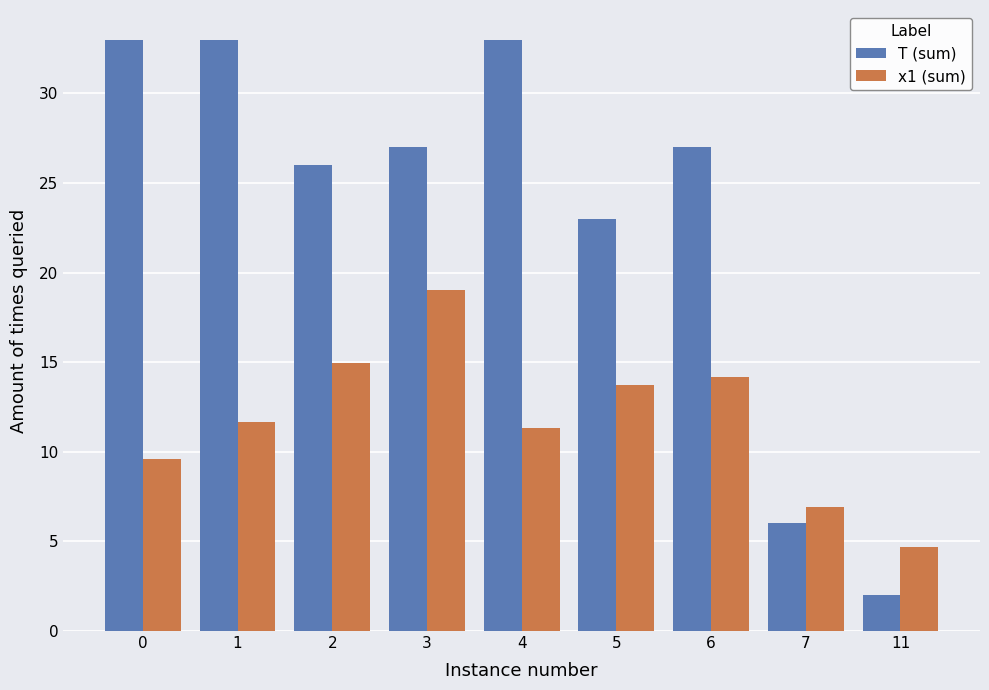

What is the difference between the highest and lowest values at 5?

9.3